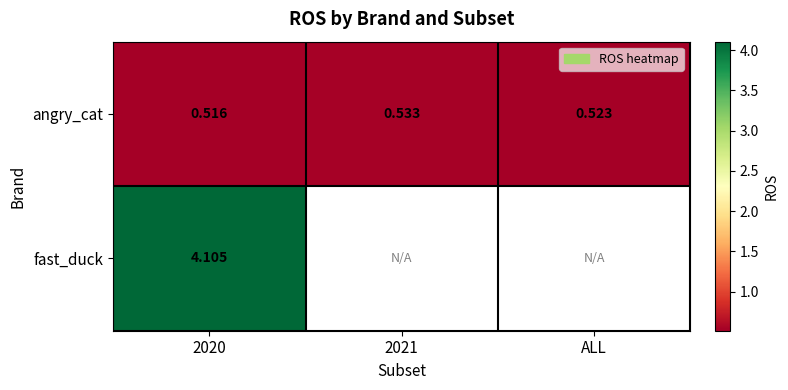

List the labels in order of fast_duck value, largest first.

2020, 2021, ALL